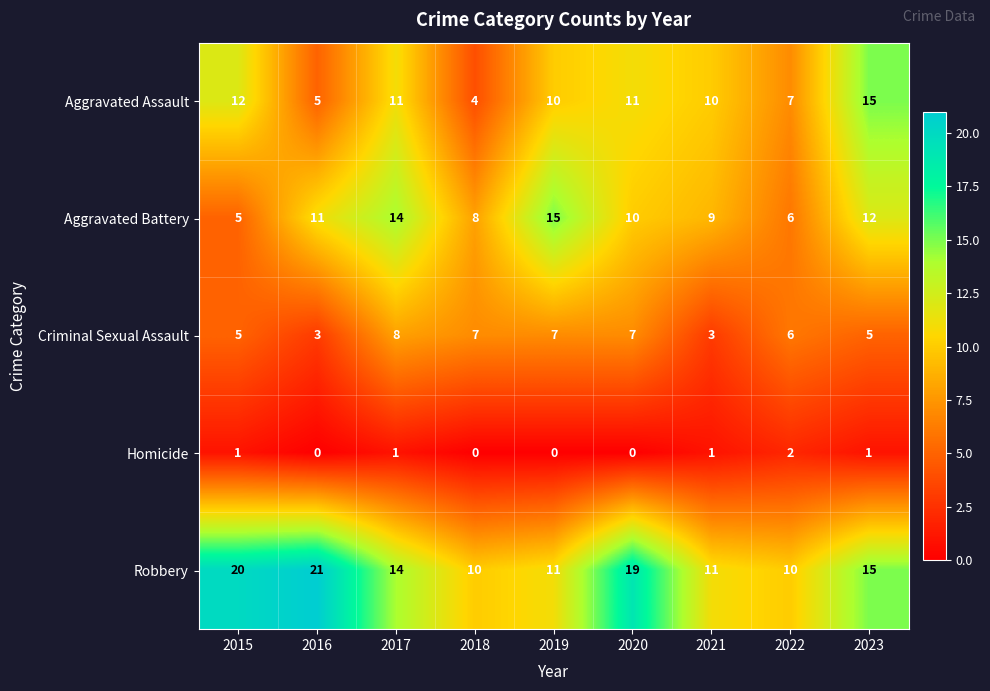

What is the difference between the Aggravated Assault values at 2022 and 2020?

4